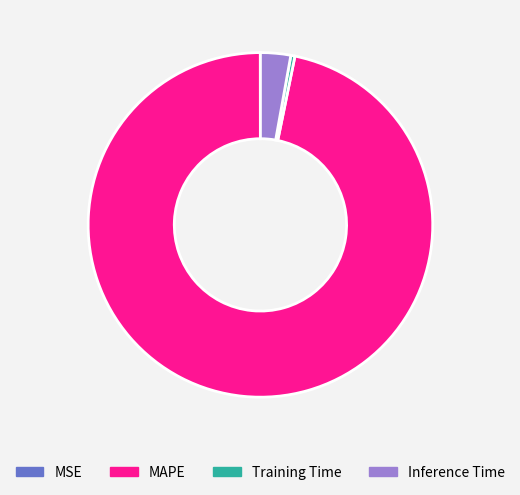

Which slice represents more than half of the pie?

MAPE